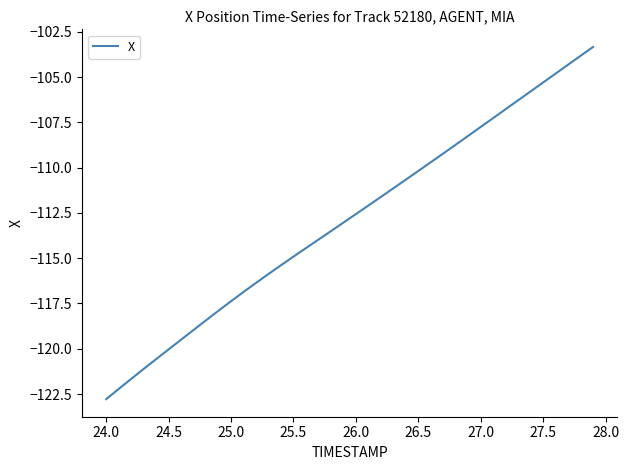

What is the difference between the maximum and minimum values?

19.4